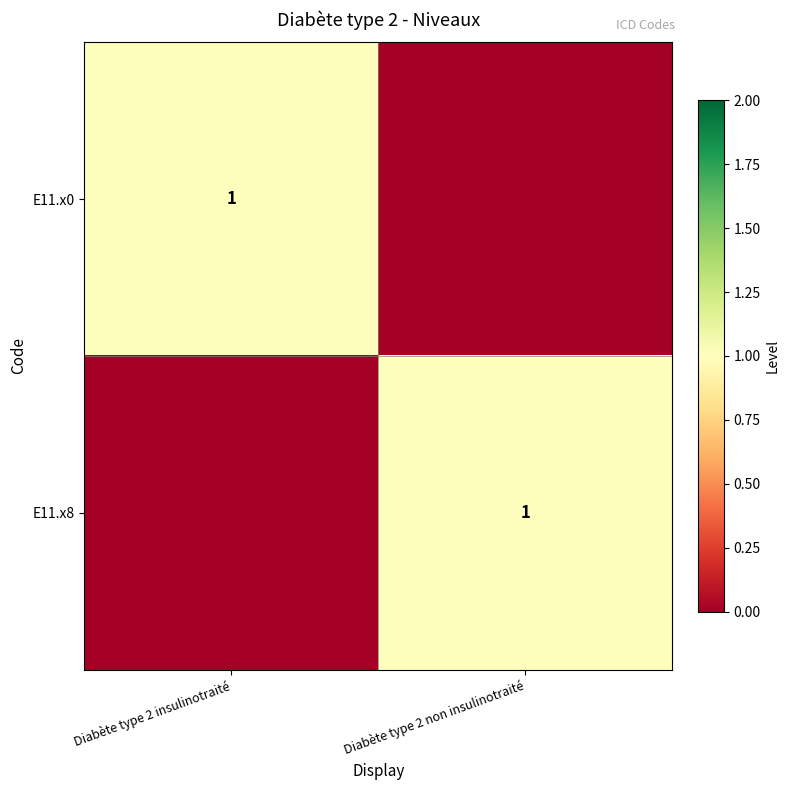

Is it true that E11.x0 equals 1 at Diabète type 2 insulinotraité?

True